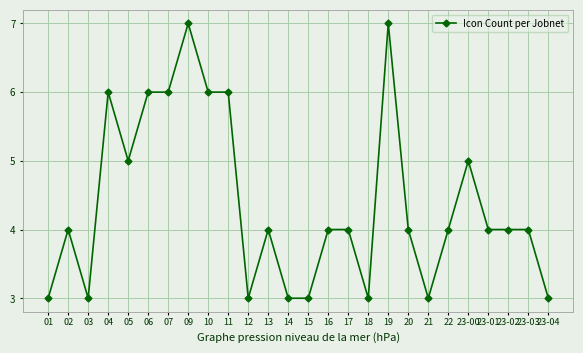

What is the minimum value shown in the chart?

3